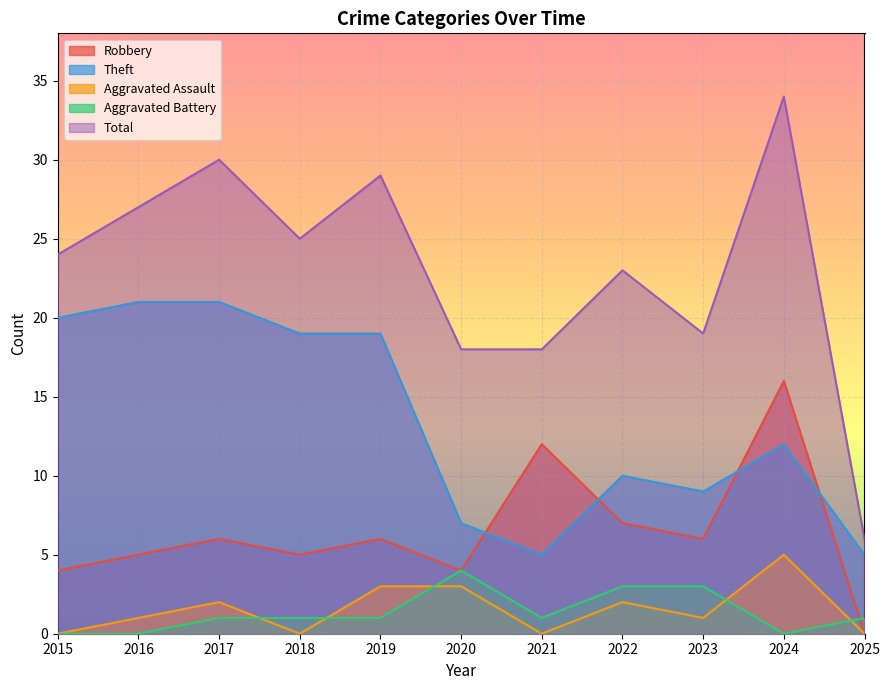

What is the greatest value displayed?

34